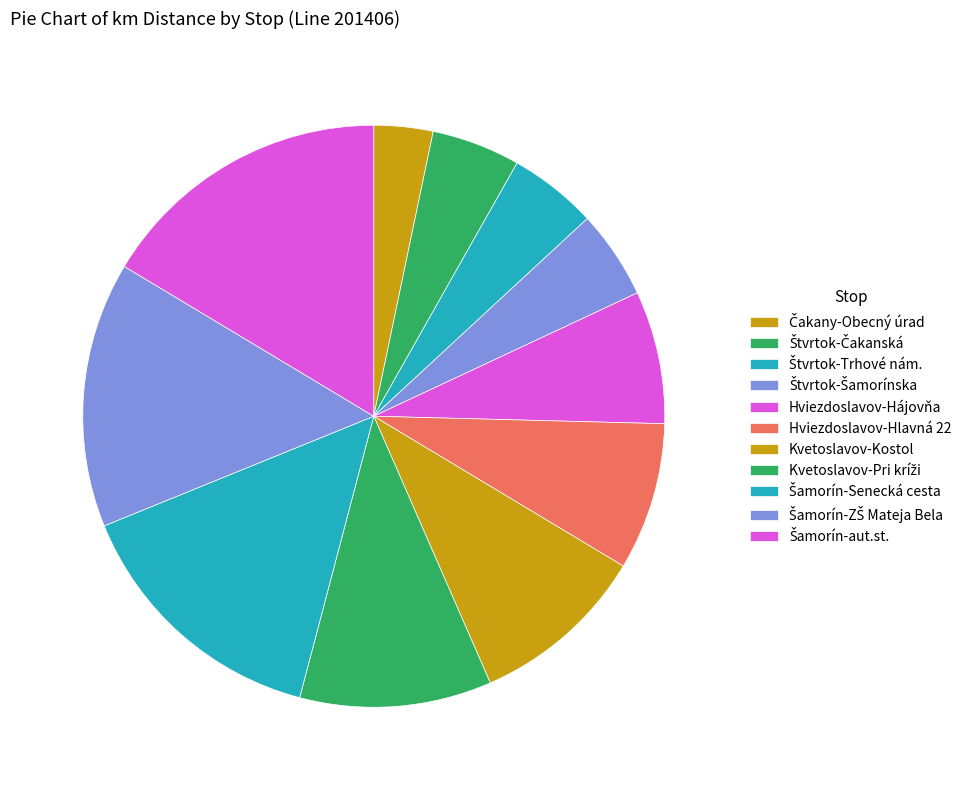

Is Štvrtok-Trhové nám. the majority of the pie?

No